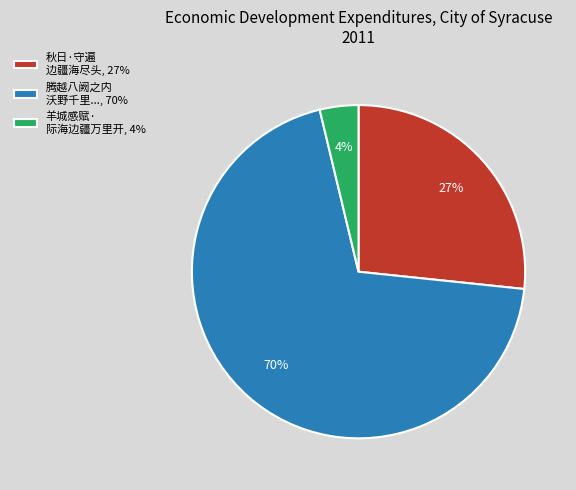

Is the sum of 腾越八阙之内 沃野千里..., 70% and 羊城感赋· 际海边疆万里开, 4% greater than half?

Yes